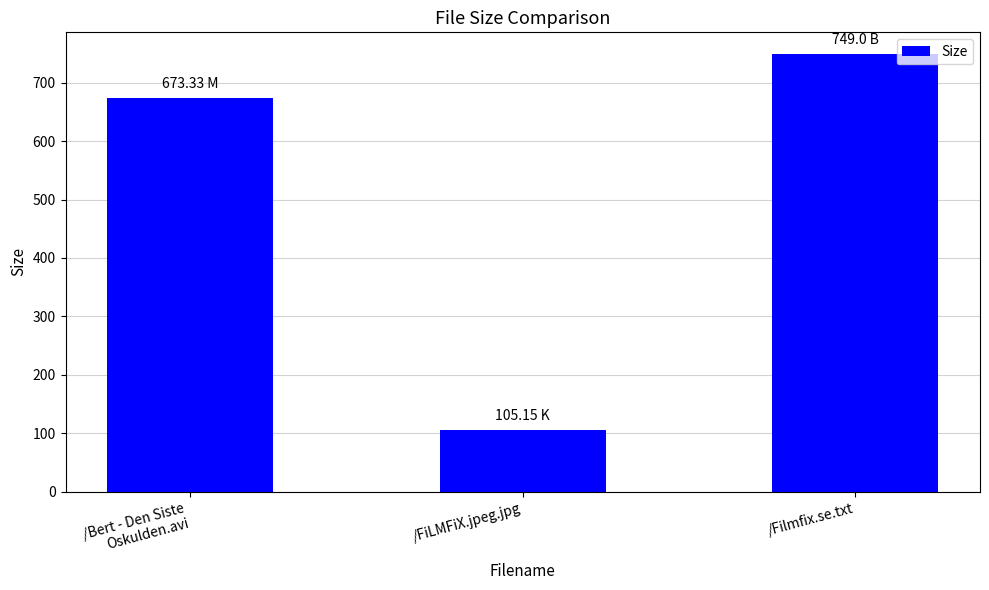

What is the change in value from /Bert - Den Siste
Oskulden.avi to /Filmfix.se.txt?

+75.7